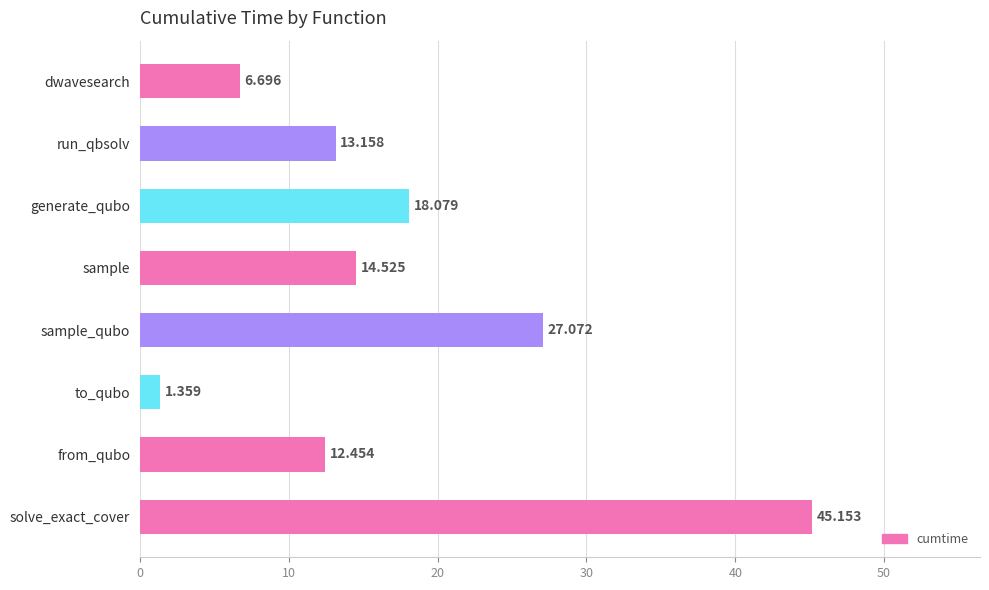

At which category does the chart reach its minimum across all series?

to_qubo